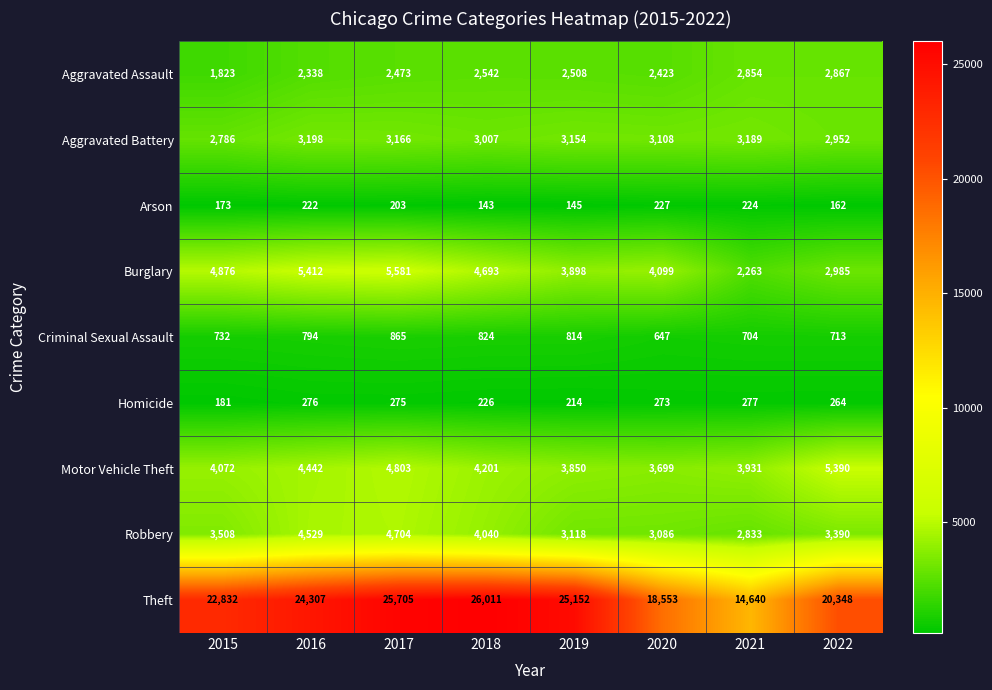

What is the average value of the Burglary series?

4226